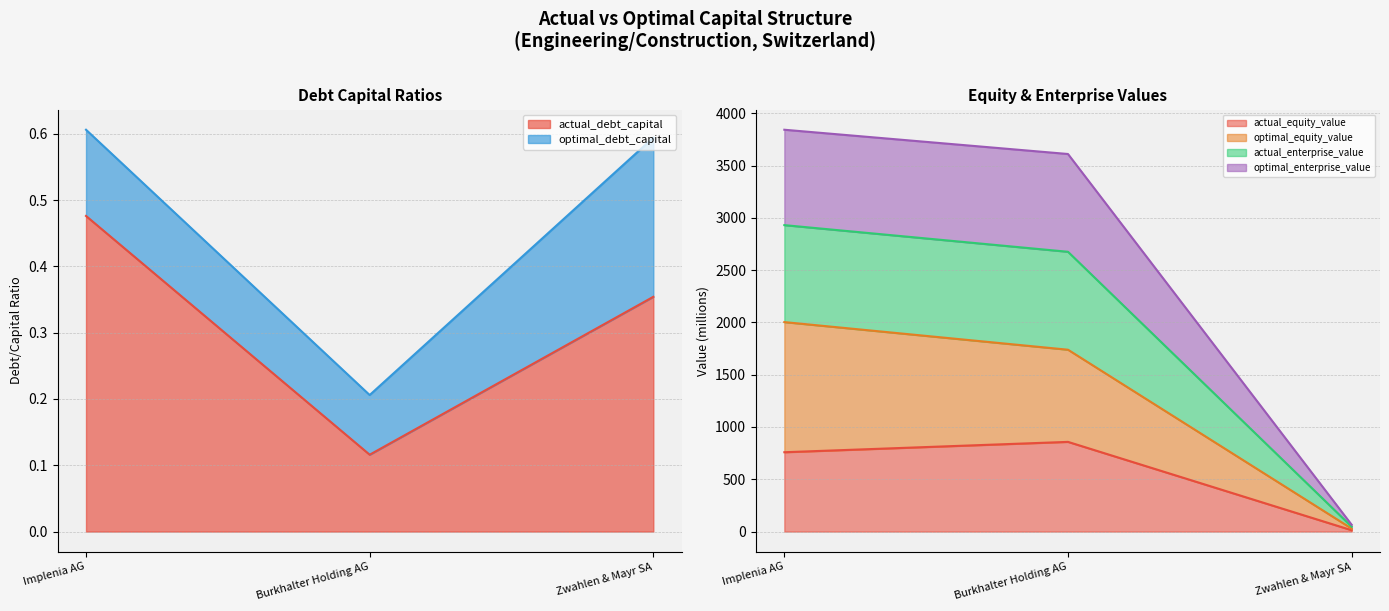

True or false: actual_enterprise_value has a value of 31.1 at Zwahlen & Mayr SA.

False